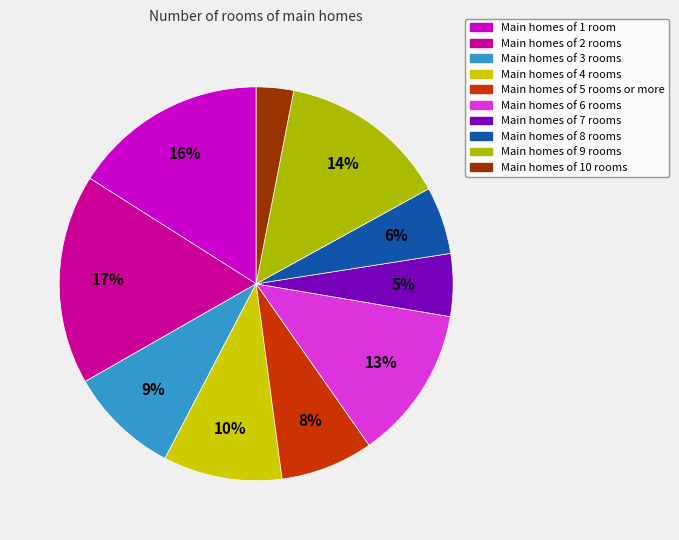

How many segments does this pie chart have?

10